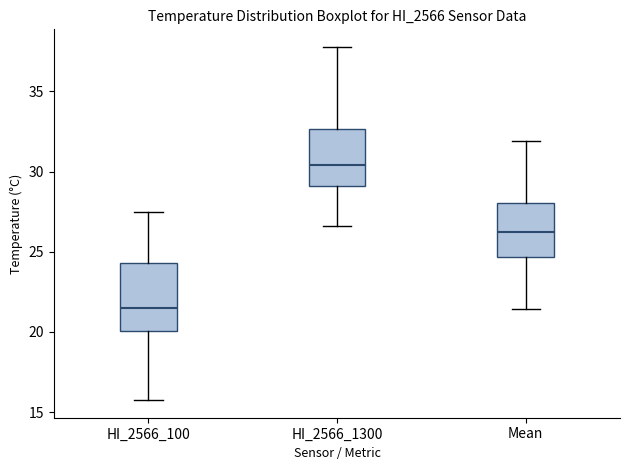

Which box's median line is the highest?

HI_2566_1300